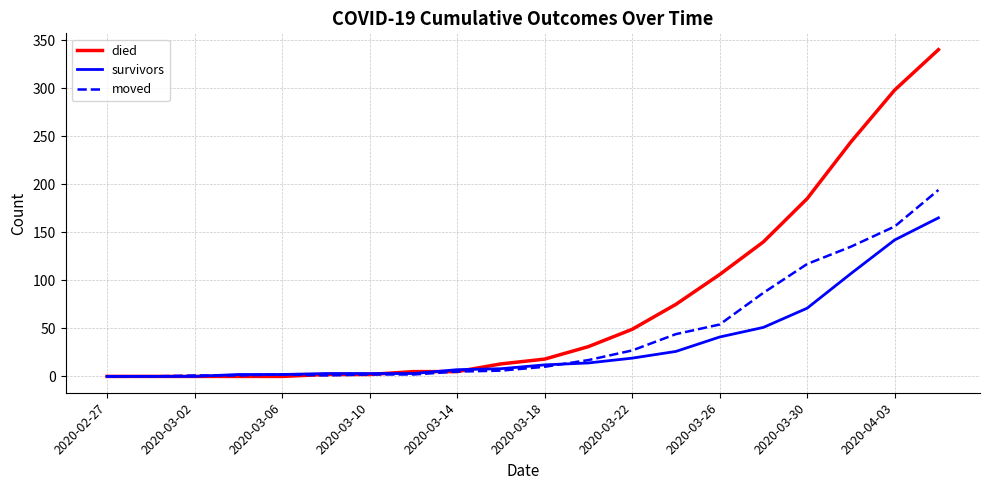

Rank the series by their maximum value, from highest to lowest.

died, moved, survivors